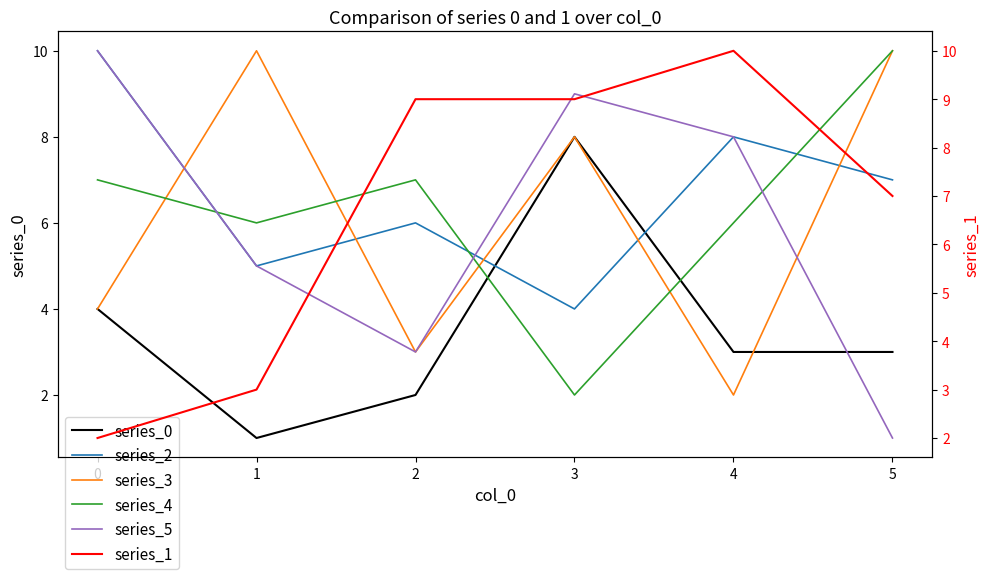

Count the number of categories in the chart.

6